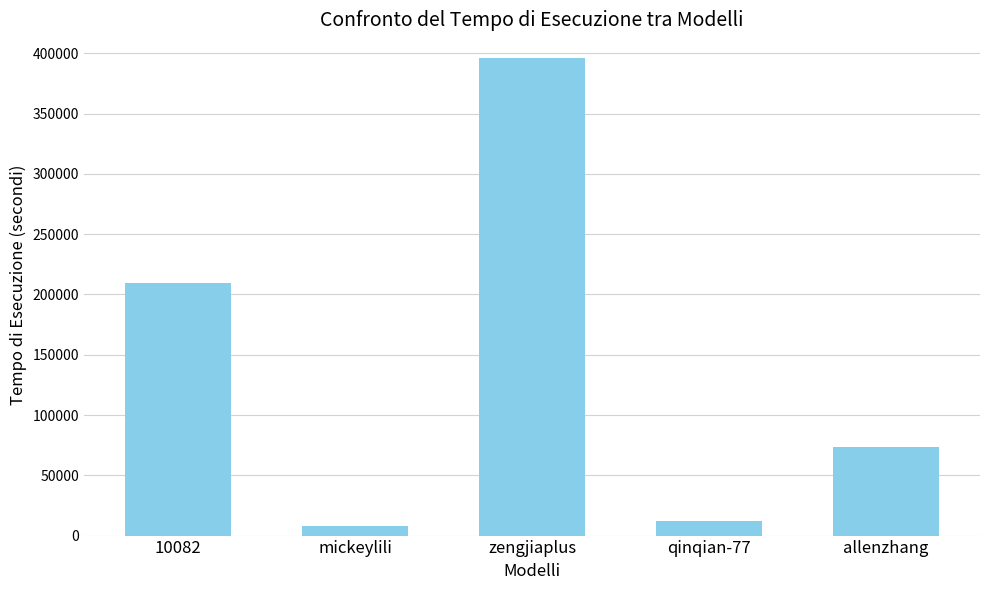

Count the number of categories in the chart.

5